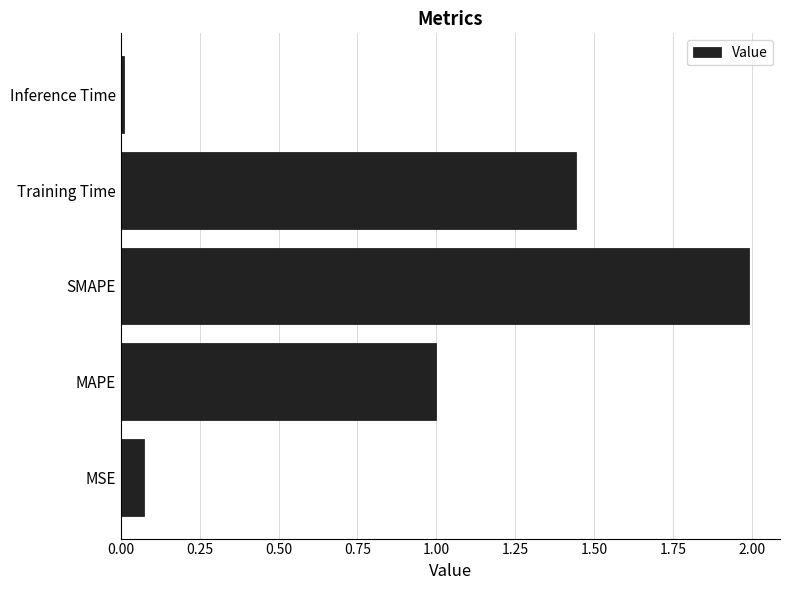

Which category has the lowest value across all series?

Inference Time